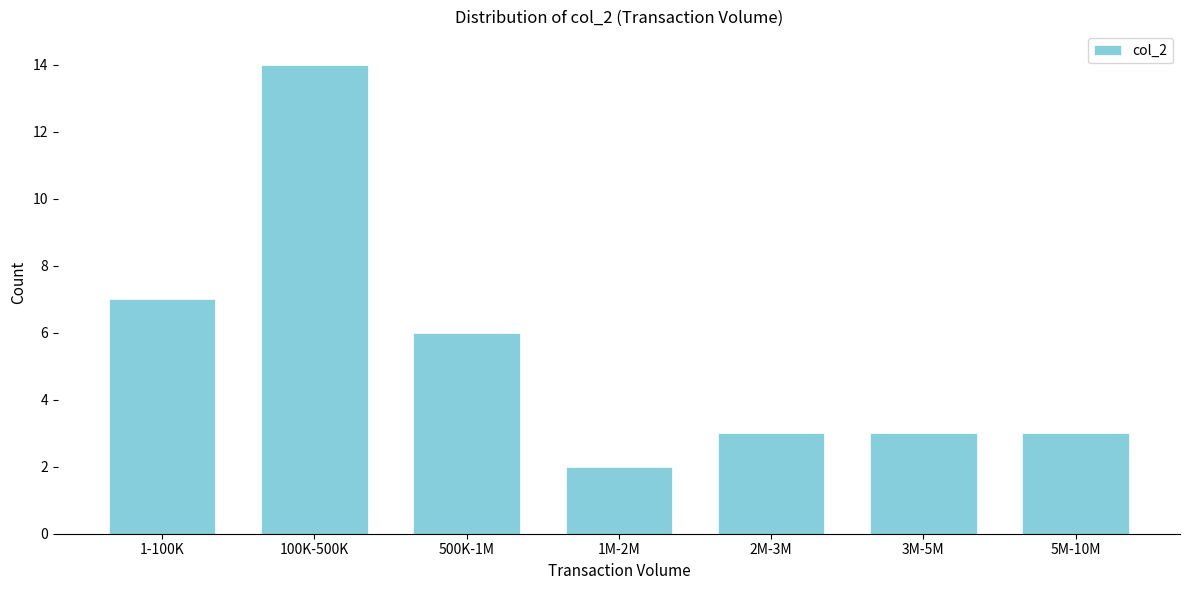

Reading left to right, transcribe all the data shown in this chart.

1-100K=7	100K-500K=14	500K-1M=6	1M-2M=2	2M-3M=3	3M-5M=3	5M-10M=3